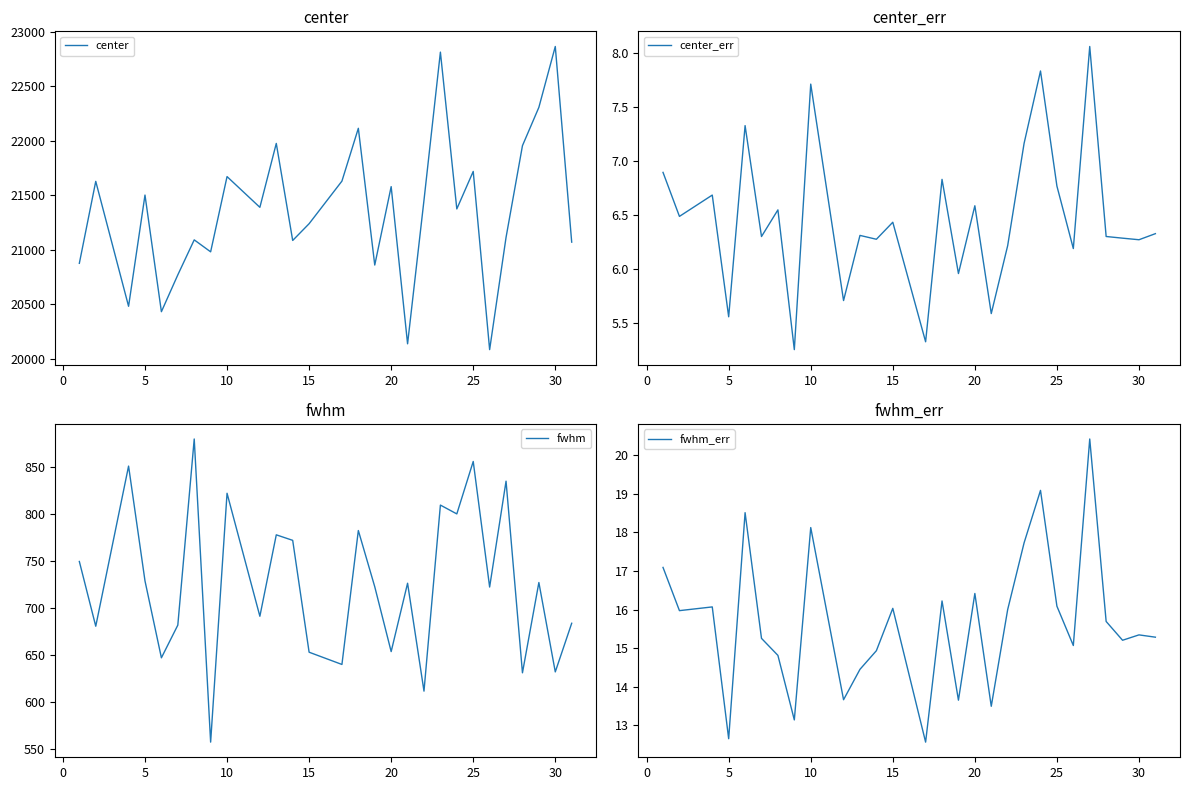

Reading left to right, list all the values displayed in this chart.

center: 20876.3	21627.1	20482.4	21501.5	20433.0	20770.3	21091.0	20981.4	21670.7	21389.2	21974.7	21085.5	21239.1	21629.4	22113.2	20860.4	21578.8	20138.7	21454.5	22811.1	21374.5	21718.1	20085.4	21113.8	21954.0	22305.1	22862.8	21070.3
center_err: 6.9	6.5	6.7	5.6	7.3	6.3	6.5	5.2	7.7	5.7	6.3	6.3	6.4	5.3	6.8	6.0	6.6	5.6	6.2	7.2	7.8	6.8	6.2	8.1	6.3	6.3	6.3	6.3
fwhm: 749.1	680.2	850.7	728.5	646.6	681.4	879.5	556.8	821.8	690.8	777.5	771.6	652.6	639.5	782.1	722.2	653.2	726.0	611.1	809.2	799.8	855.6	721.9	834.6	630.6	726.7	631.6	683.4
fwhm_err: 17.1	16.0	16.1	12.7	18.5	15.3	14.8	13.1	18.1	13.7	14.5	14.9	16.0	12.6	16.2	13.7	16.4	13.5	16.0	17.7	19.1	16.1	15.1	20.4	15.7	15.2	15.3	15.3